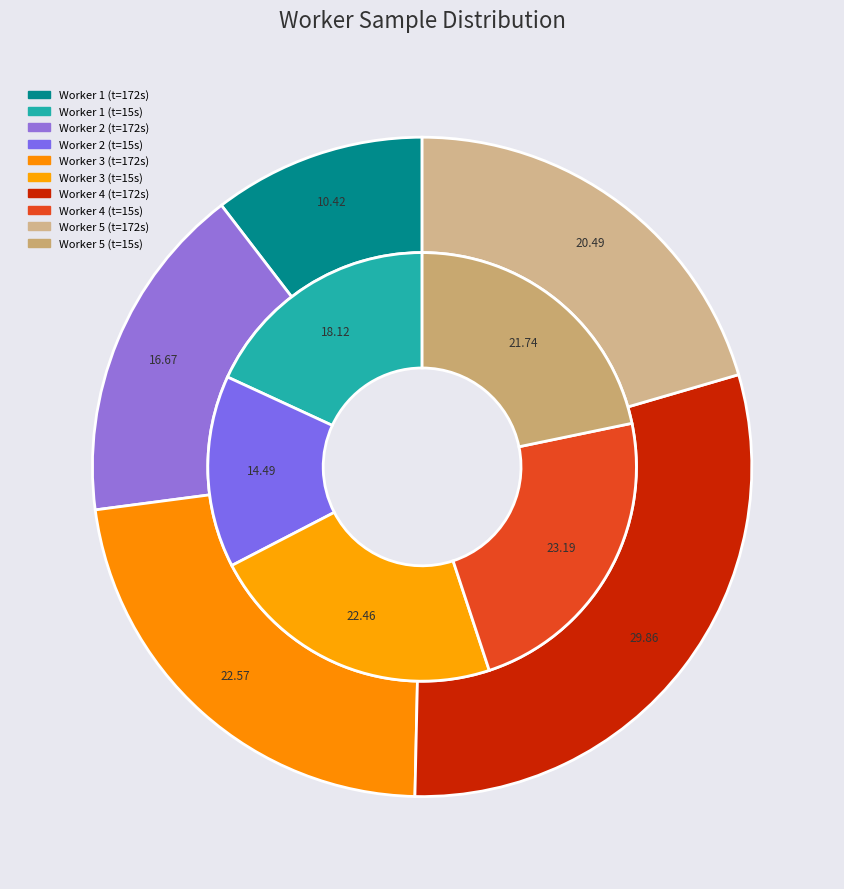

To the nearest percent, what percentage of the pie is values_15000ms?

18%